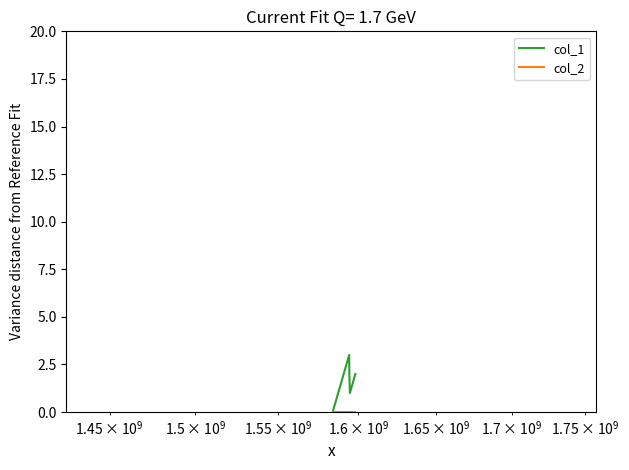

Which series has the widest spread of values?

col_1